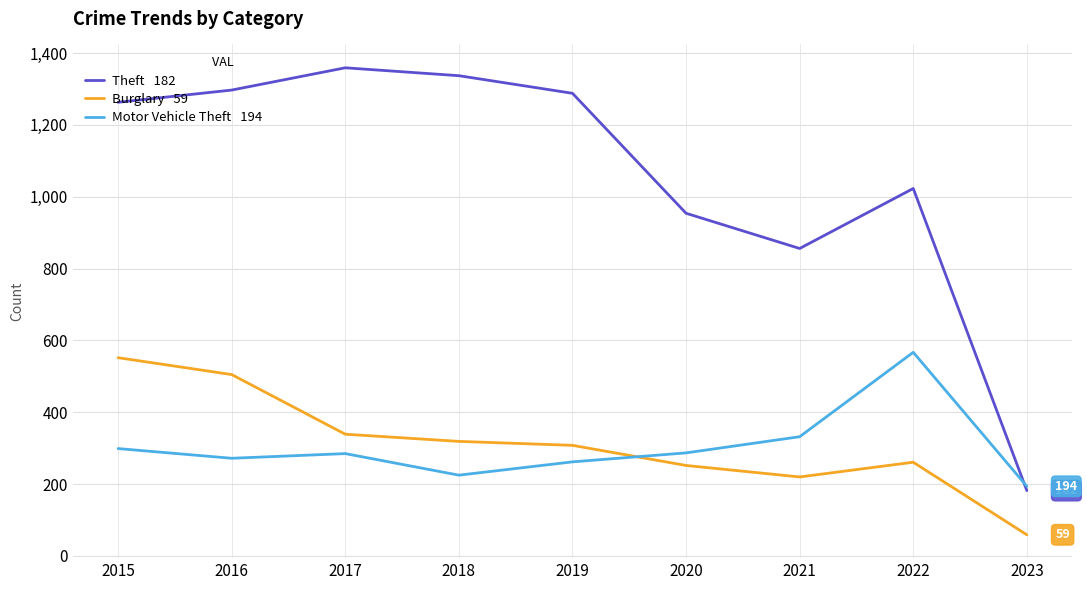

What is the total value across all series at 2023?

435